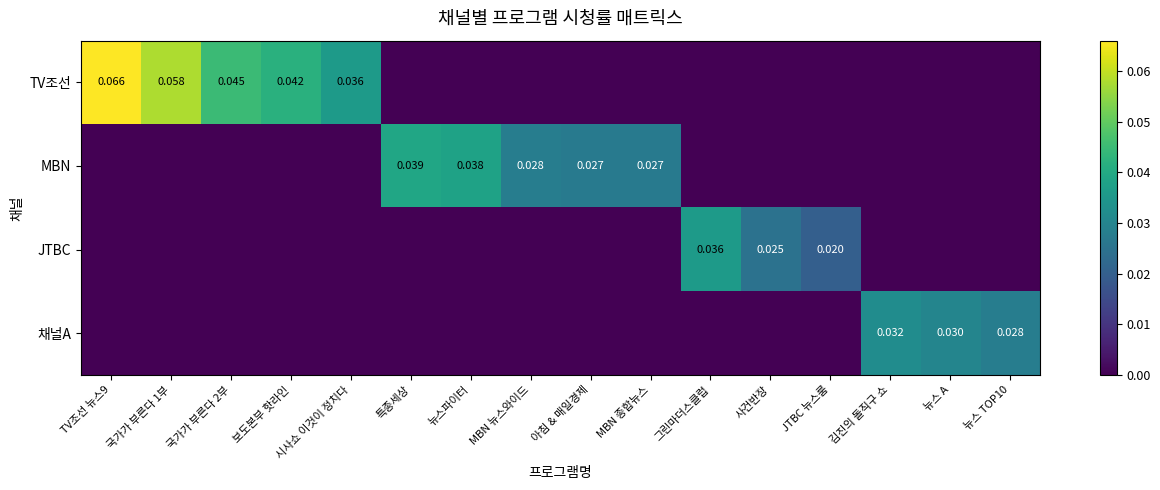

The TV조선 series shows 0.0 at 특종세상. True or false?

True